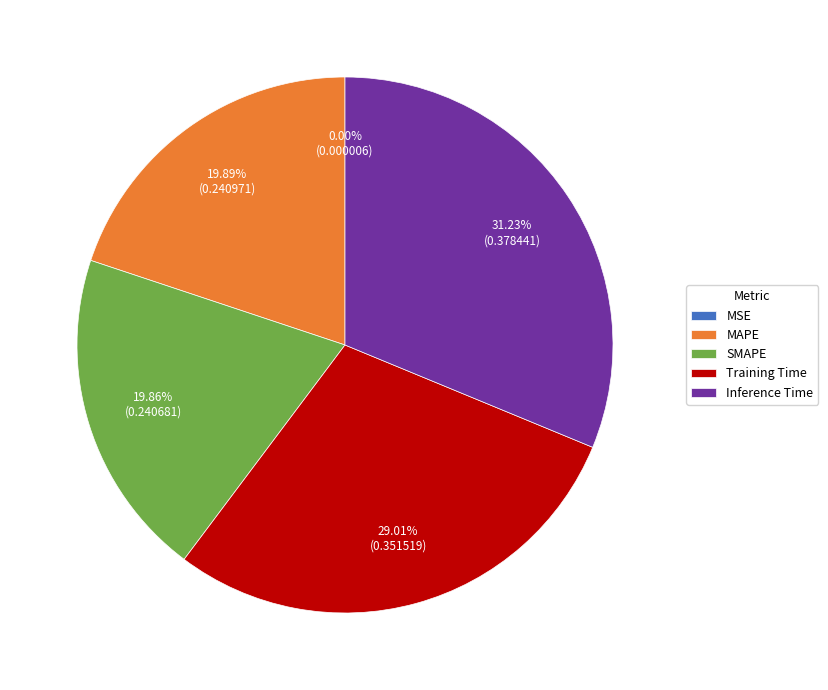

What is the largest slice in the pie chart?

Inference Time